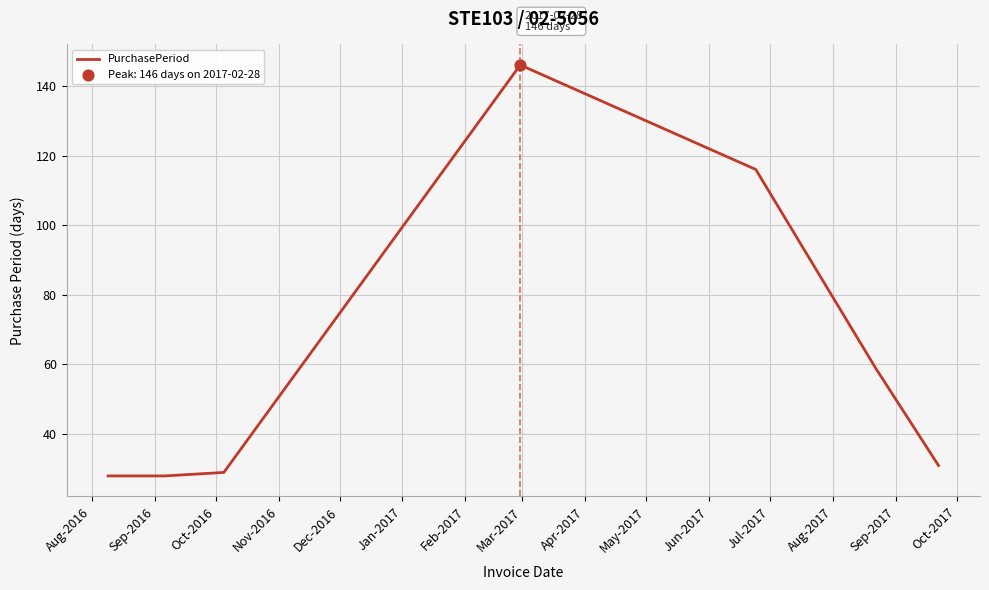

True or false: the data has more than 0 interior local peaks.

True